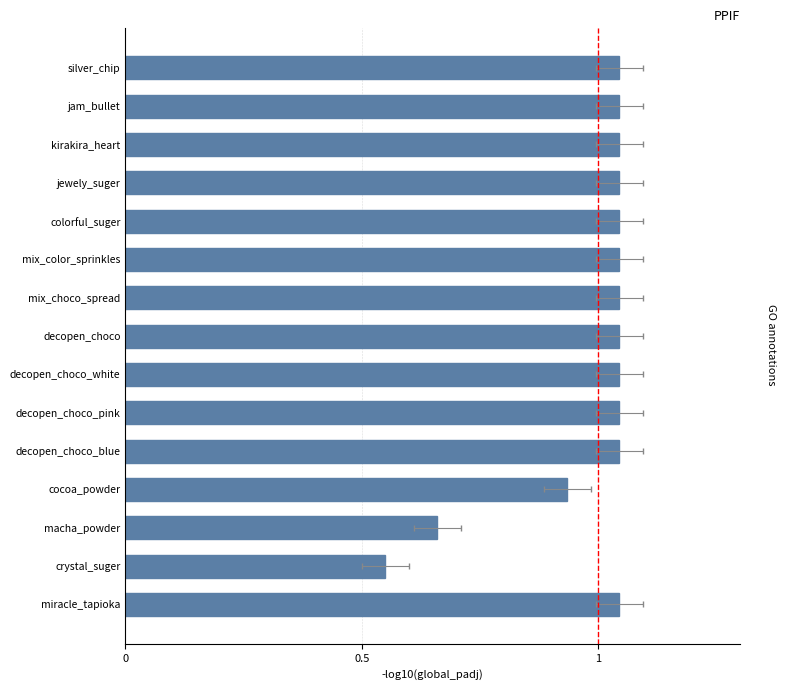

What is the difference between the second highest and minimum values?

0.5